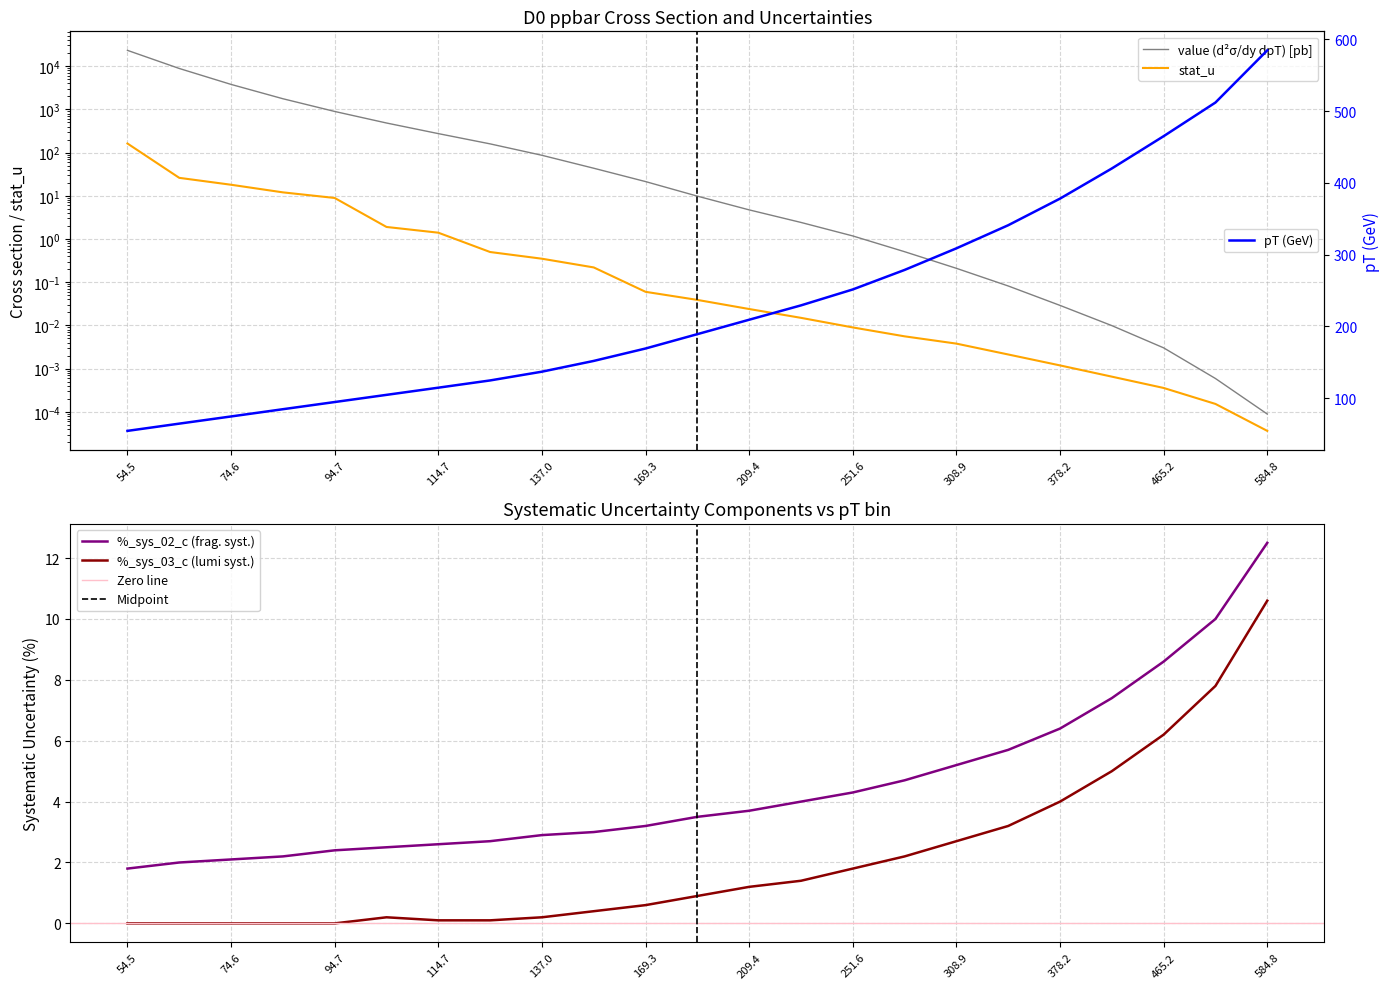

Does the chart display data point markers on the line(s)?

No